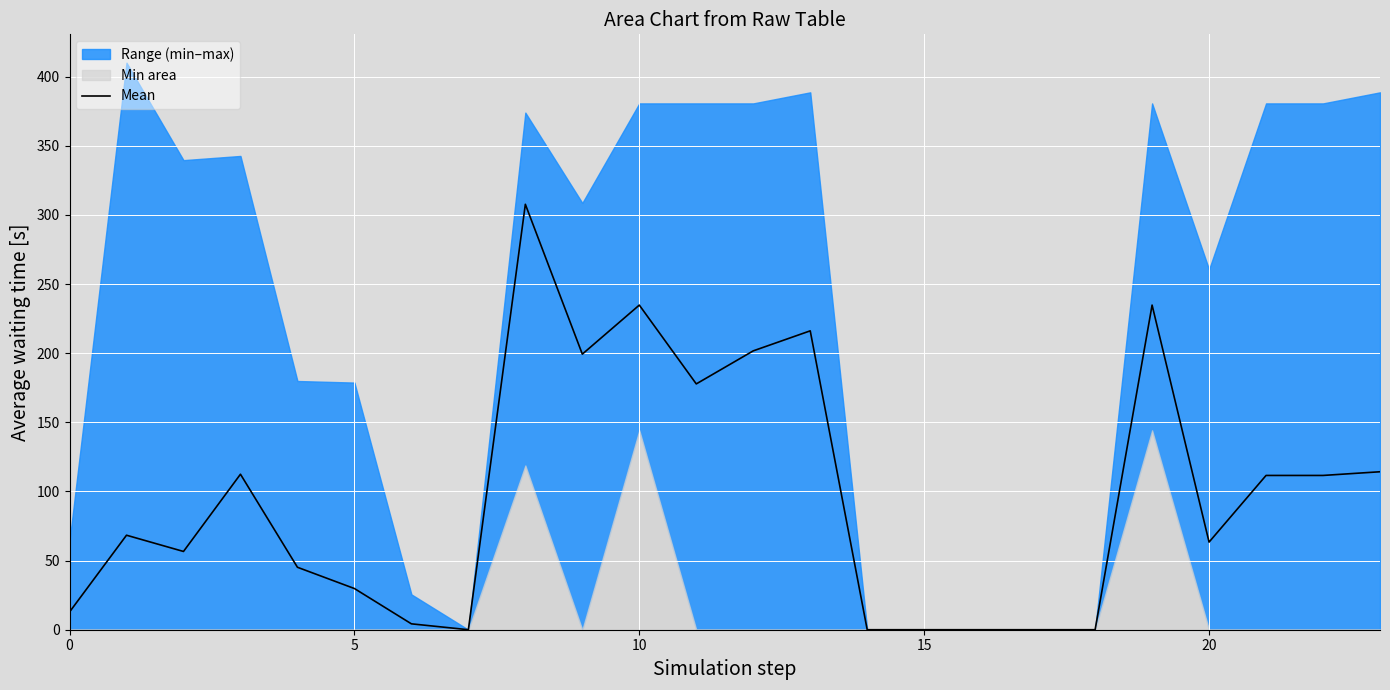

What is the highest value of the Mean series?

307.7